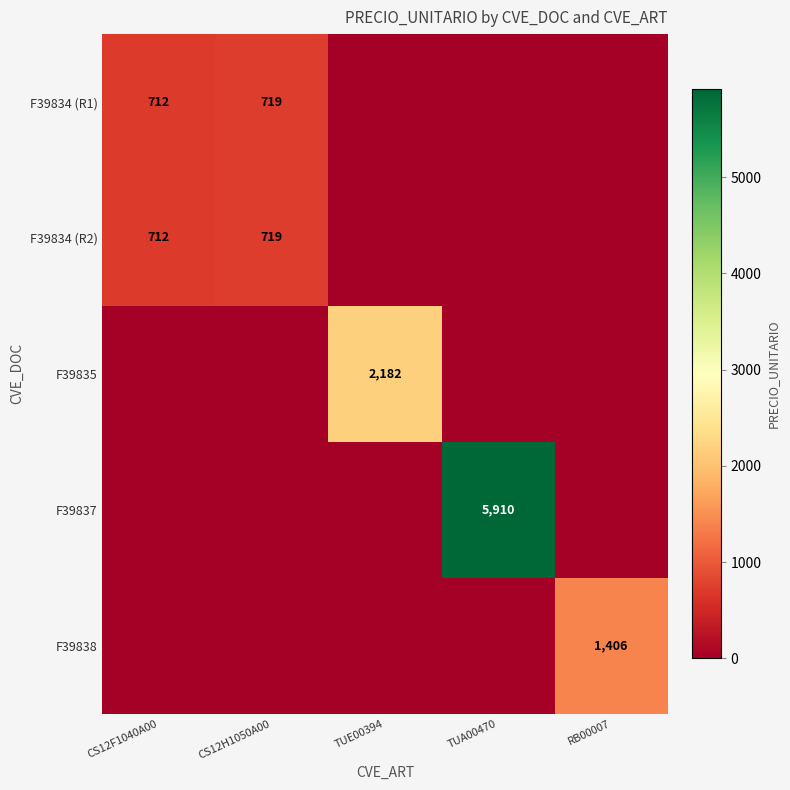

What is the maximum value shown in the chart?

5909.8